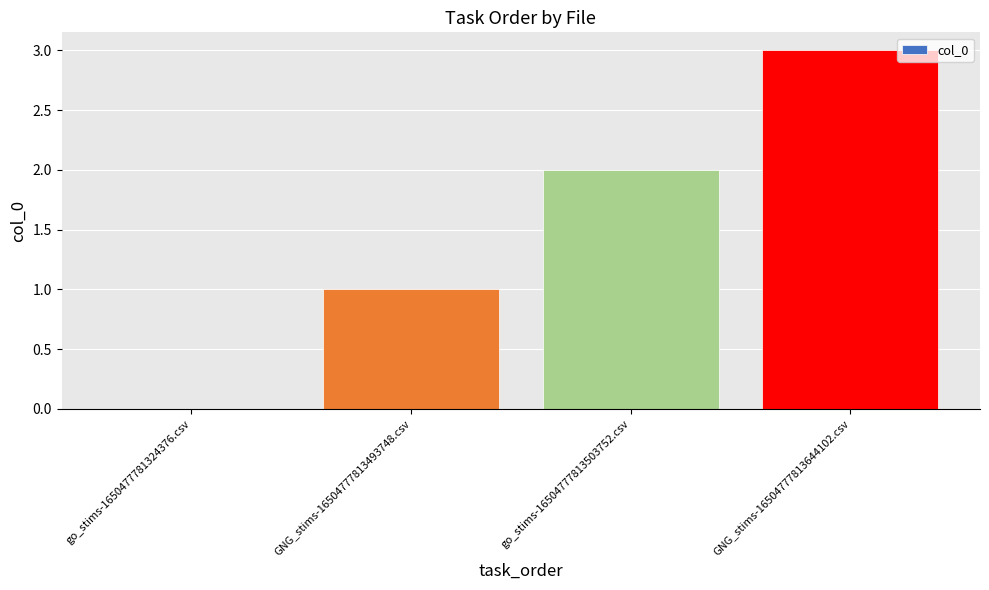

Reading left to right, what are all the values shown in this chart?

go_stims-1650477781324376.csv=0	GNG_stims-16504777813493748.csv=1	go_stims-16504777813503752.csv=2	GNG_stims-16504777813644102.csv=3